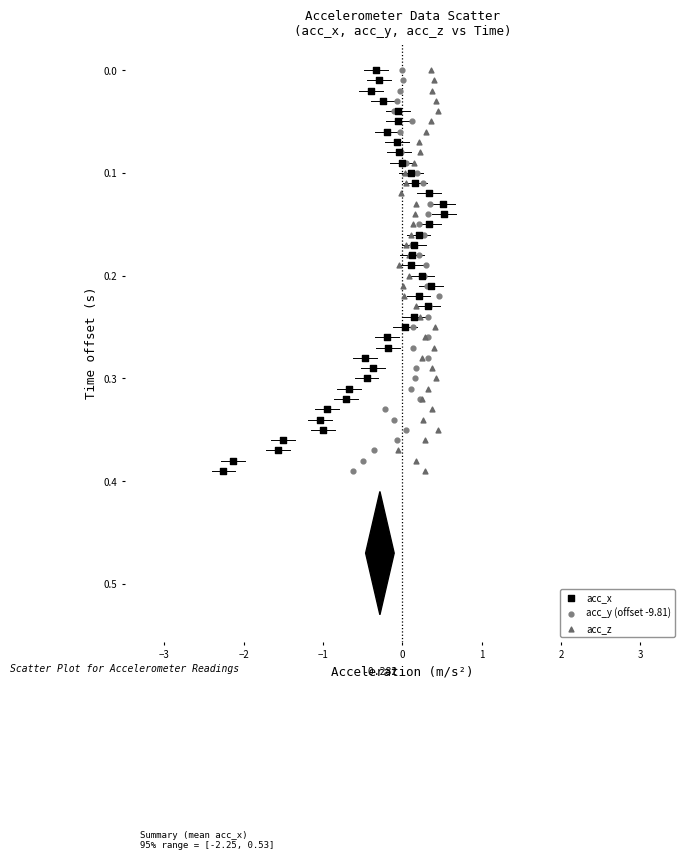

What are all the series names shown in the legend?

acc_x, acc_y (offset -9.81), acc_z